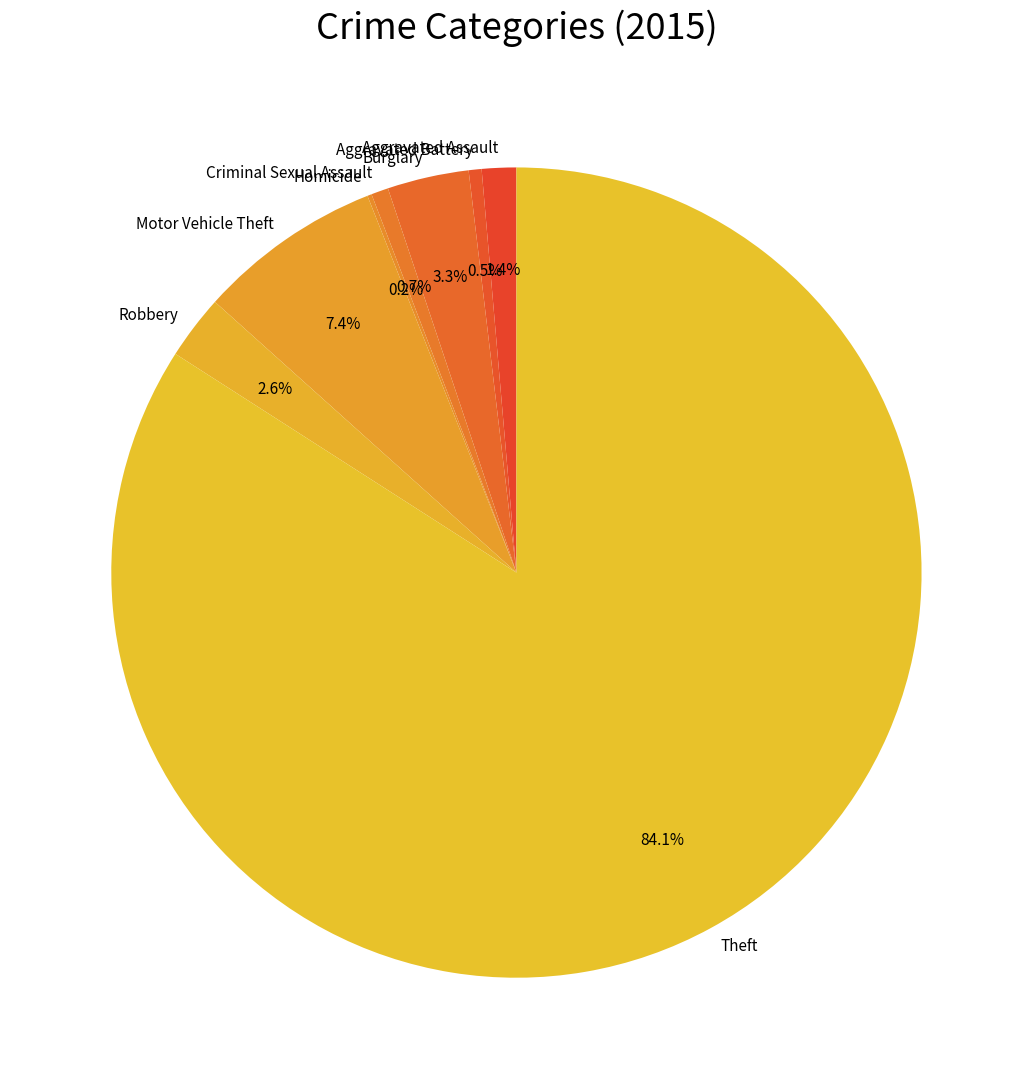

What percentage is NOT represented by Aggravated Assault?

98.6%